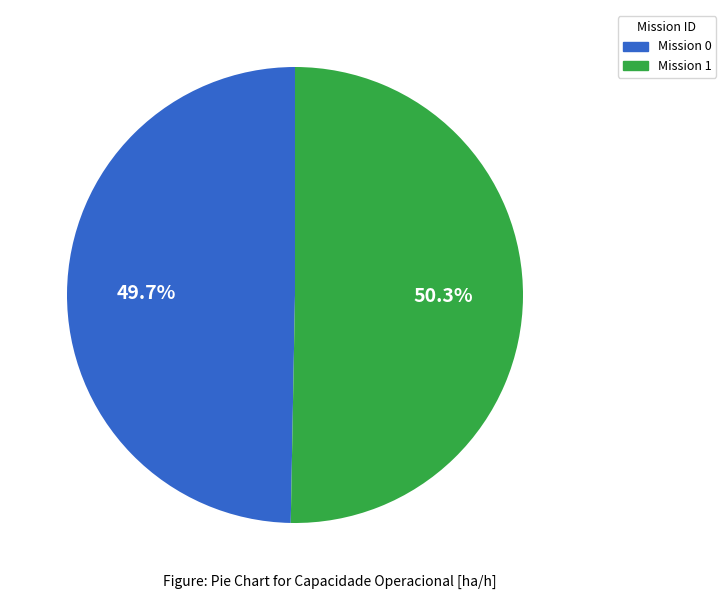

Rank the categories by value from lowest to highest.

Mission 0, Mission 1